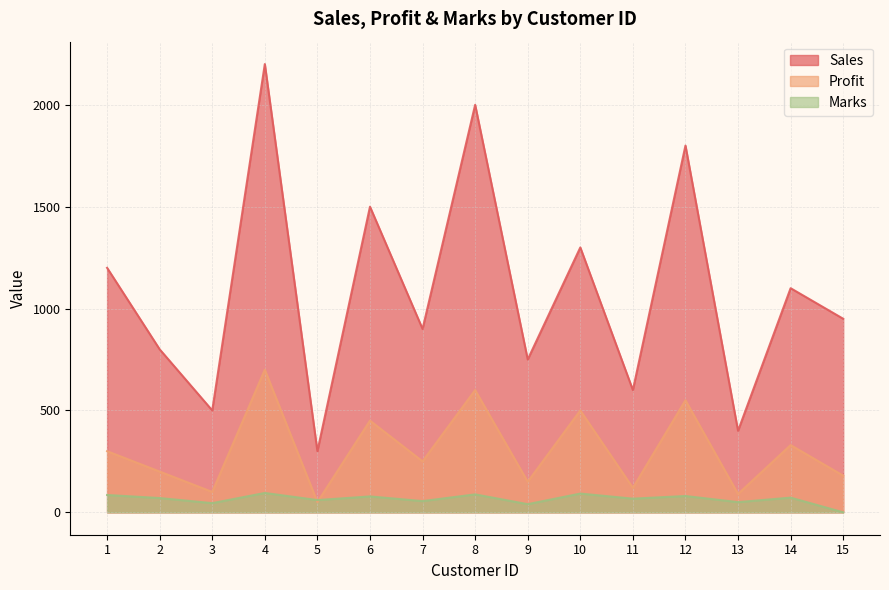

How many data points does each series have?

15